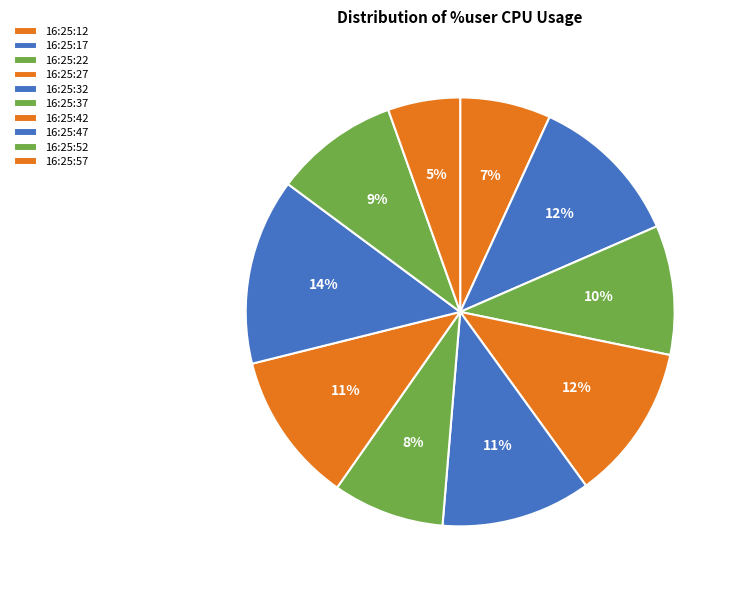

Which slice is the smallest?

16:25:57